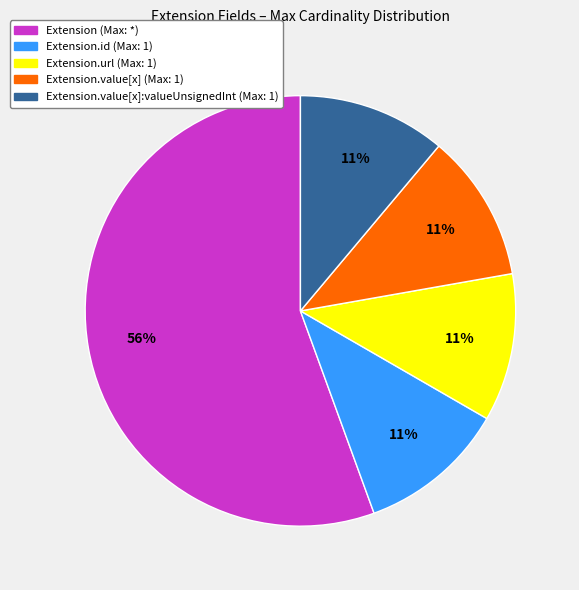

How many segments does this pie chart have?

5